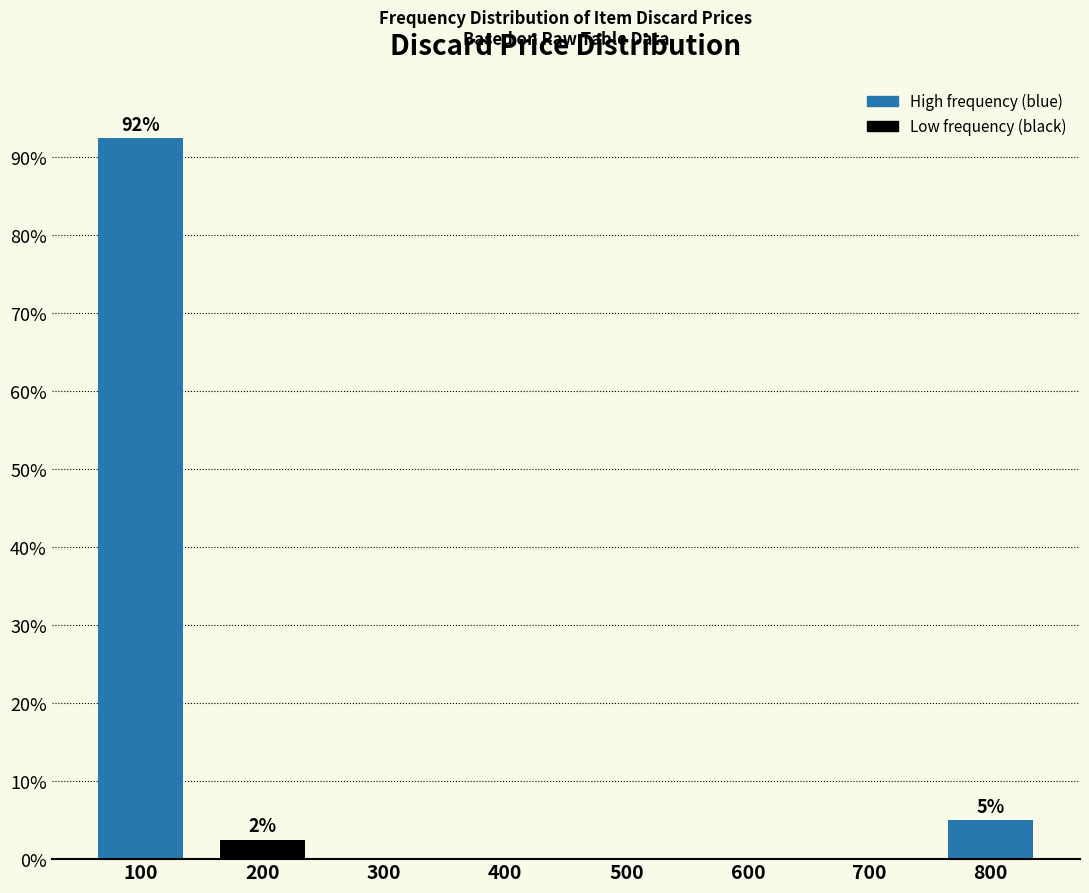

Reading left to right, list all the values displayed in this chart.

100=92.5	200=2.5	300=0.0	400=0.0	500=0.0	600=0.0	700=0.0	800=5.0